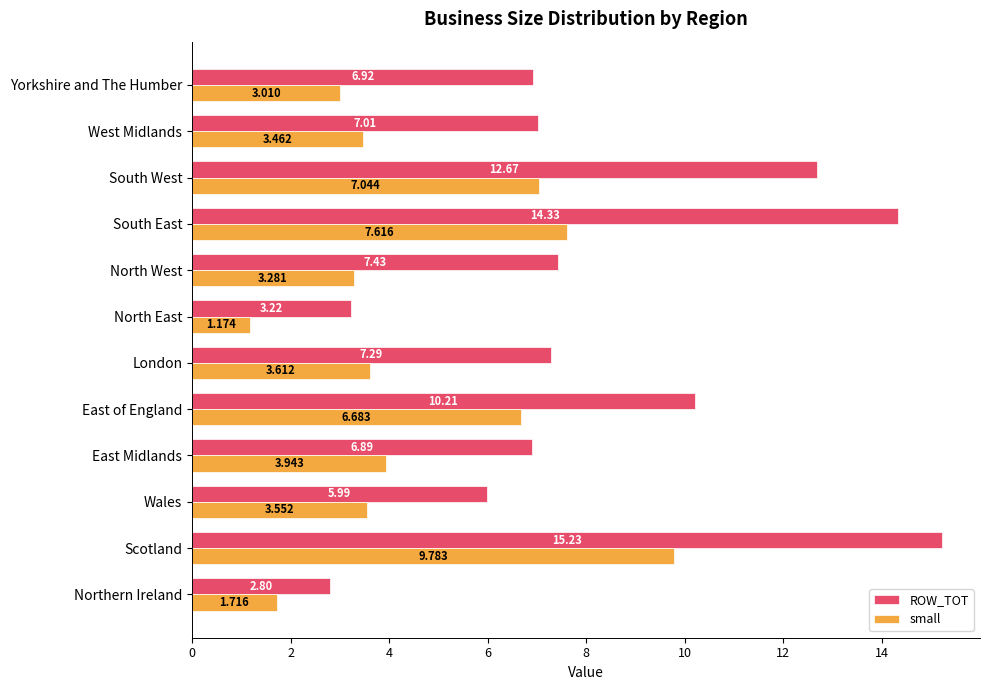

What is the difference between the maximum and minimum values in the ROW_TOT series?

12.4